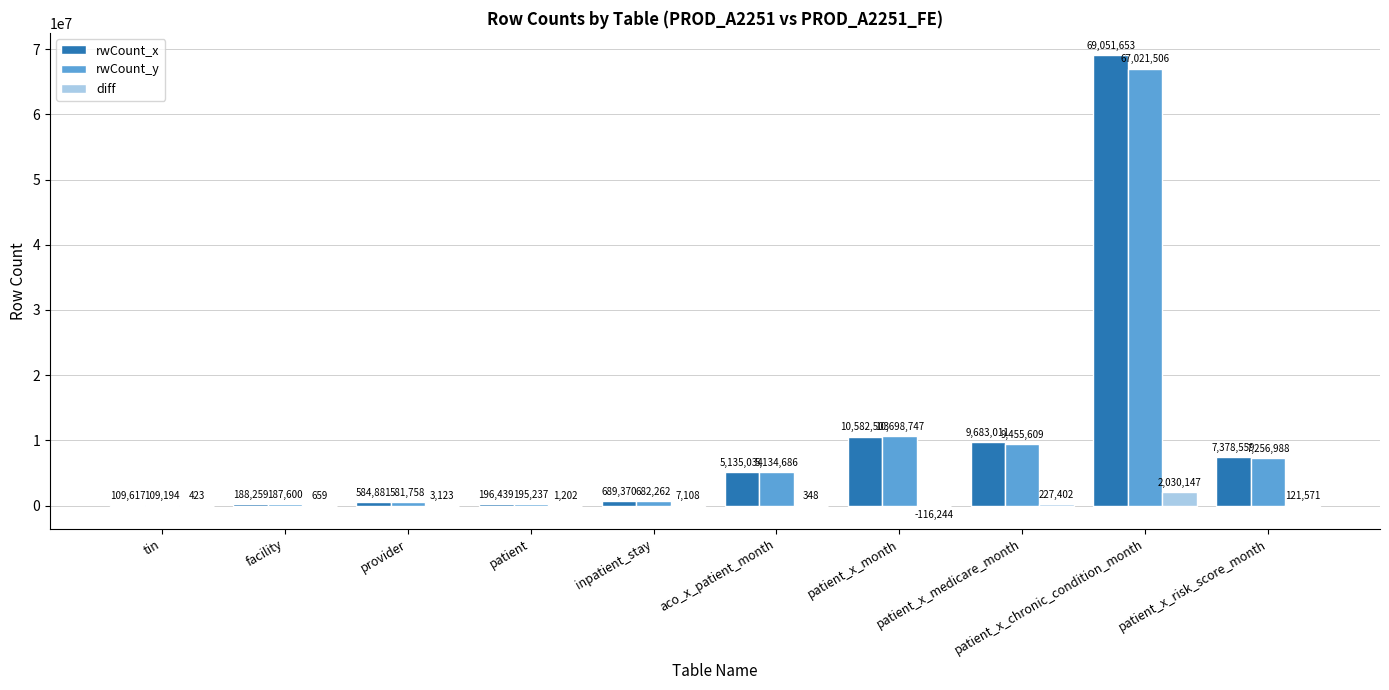

What are all the series names shown in the legend?

rwCount_x, rwCount_y, diff